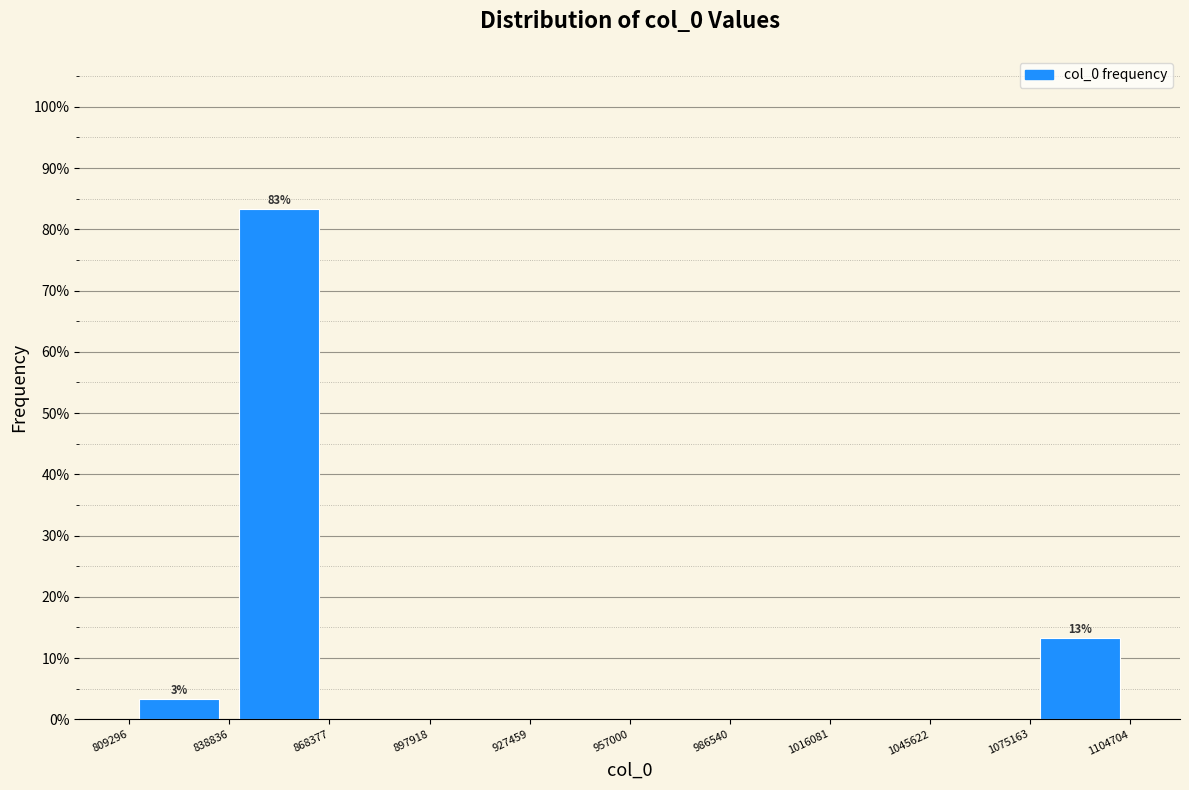

Which range on the x-axis has the tallest bar?

838836 to 868377